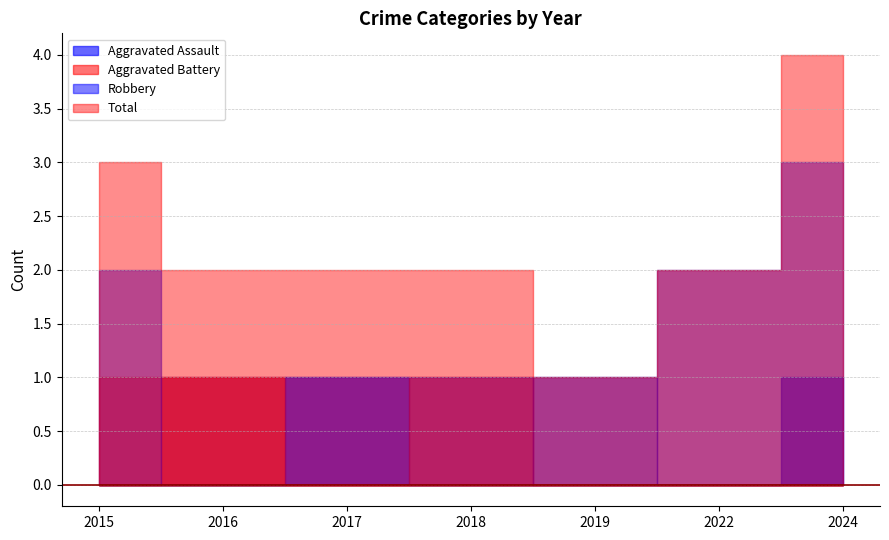

The value of Total at 2016 is 2. True or false?

True